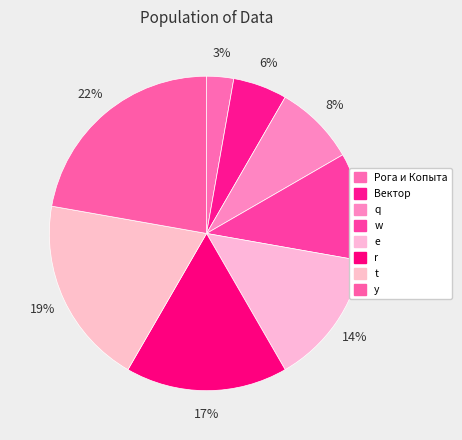

How many segments does this pie chart have?

8